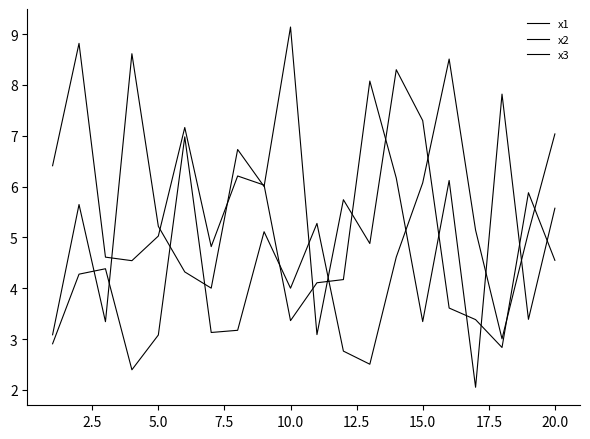

What is the value of the x1 point at the 11th from the left?

4.1